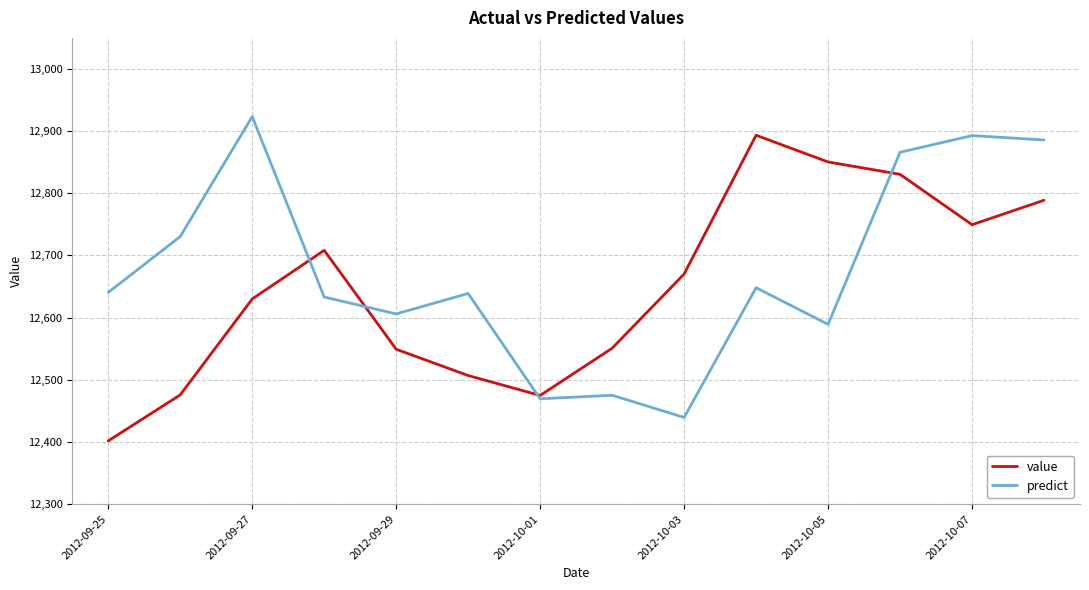

What is the maximum value shown in the chart?

12923.4